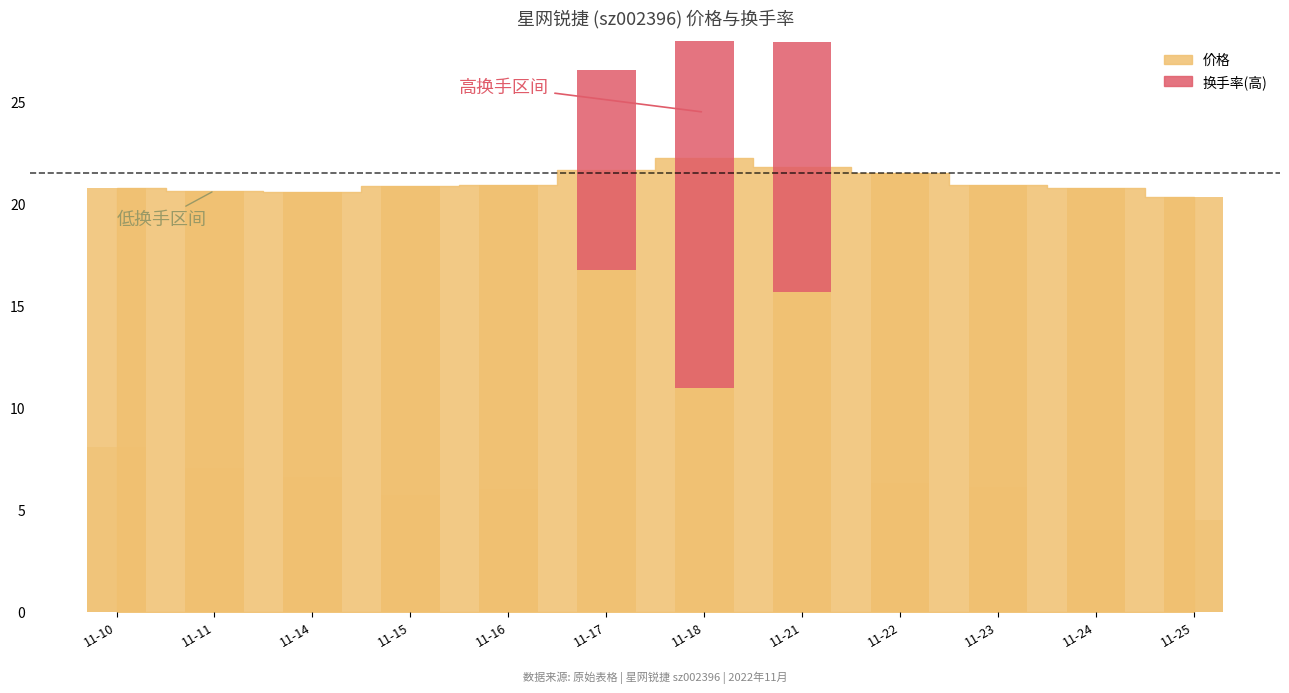

The chart shows a value of 20.6 at 11-11. True or false?

True